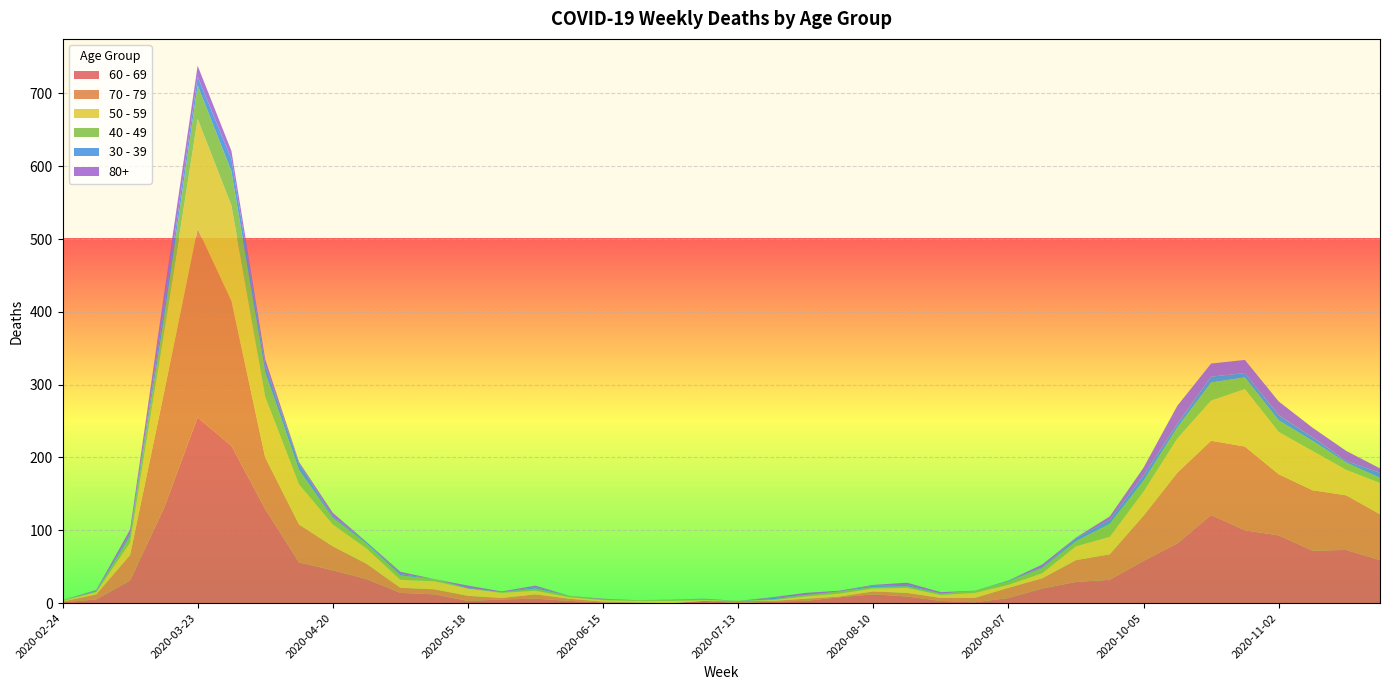

Reading left to right, transcribe all the data shown in this chart.

60 - 69: 2020-02-24=1	2020-03-02=5	2020-03-09=31	2020-03-16=130	2020-03-23=255	2020-03-30=216	2020-04-06=129	2020-04-13=56	2020-04-20=45	2020-04-27=33	2020-05-04=14	2020-05-11=12	2020-05-18=3	2020-05-25=5	2020-06-01=6	2020-06-08=3	2020-06-15=1	2020-06-22=0	2020-06-29=0	2020-07-06=3	2020-07-13=0	2020-07-20=2	2020-07-27=3	2020-08-03=8	2020-08-10=12	2020-08-17=9	2020-08-24=3	2020-08-31=1	2020-09-07=7	2020-09-14=20	2020-09-21=29	2020-09-28=32	2020-10-05=58	2020-10-12=82	2020-10-19=121	2020-10-26=100	2020-11-02=93	2020-11-09=72	2020-11-16=73	2020-11-23=59
70 - 79: 2020-02-24=1	2020-03-02=7	2020-03-09=35	2020-03-16=158	2020-03-23=259	2020-03-30=199	2020-04-06=71	2020-04-13=52	2020-04-20=33	2020-04-27=21	2020-05-04=7	2020-05-11=7	2020-05-18=7	2020-05-25=2	2020-06-01=6	2020-06-08=3	2020-06-15=1	2020-06-22=1	2020-06-29=0	2020-07-06=0	2020-07-13=3	2020-07-20=1	2020-07-27=3	2020-08-03=1	2020-08-10=4	2020-08-17=5	2020-08-24=4	2020-08-31=6	2020-09-07=14	2020-09-14=14	2020-09-21=30	2020-09-28=35	2020-10-05=62	2020-10-12=97	2020-10-19=102	2020-10-26=115	2020-11-02=84	2020-11-09=83	2020-11-16=75	2020-11-23=63
50 - 59: 2020-02-24=1	2020-03-02=3	2020-03-09=17	2020-03-16=81	2020-03-23=151	2020-03-30=131	2020-04-06=83	2020-04-13=55	2020-04-20=30	2020-04-27=21	2020-05-04=11	2020-05-11=11	2020-05-18=10	2020-05-25=7	2020-06-01=5	2020-06-08=2	2020-06-15=2	2020-06-22=2	2020-06-29=3	2020-07-06=1	2020-07-13=0	2020-07-20=1	2020-07-27=3	2020-08-03=4	2020-08-10=4	2020-08-17=7	2020-08-24=4	2020-08-31=7	2020-09-07=4	2020-09-14=7	2020-09-21=19	2020-09-28=24	2020-10-05=33	2020-10-12=47	2020-10-19=55	2020-10-26=79	2020-11-02=58	2020-11-09=54	2020-11-16=35	2020-11-23=43
40 - 49: 2020-02-24=1	2020-03-02=1	2020-03-09=9	2020-03-16=21	2020-03-23=46	2020-03-30=47	2020-04-06=34	2020-04-13=20	2020-04-20=9	2020-04-27=7	2020-05-04=6	2020-05-11=3	2020-05-18=0	2020-05-25=1	2020-06-01=3	2020-06-08=2	2020-06-15=1	2020-06-22=1	2020-06-29=2	2020-07-06=1	2020-07-13=0	2020-07-20=1	2020-07-27=2	2020-08-03=3	2020-08-10=2	2020-08-17=2	2020-08-24=2	2020-08-31=3	2020-09-07=5	2020-09-14=7	2020-09-21=7	2020-09-28=18	2020-10-05=15	2020-10-12=15	2020-10-19=25	2020-10-26=16	2020-11-02=16	2020-11-09=14	2020-11-16=10	2020-11-23=7
30 - 39: 2020-02-24=0	2020-03-02=1	2020-03-09=3	2020-03-16=12	2020-03-23=12	2020-03-30=17	2020-04-06=10	2020-04-13=9	2020-04-20=2	2020-04-27=2	2020-05-04=2	2020-05-11=0	2020-05-18=1	2020-05-25=0	2020-06-01=2	2020-06-08=0	2020-06-15=0	2020-06-22=0	2020-06-29=0	2020-07-06=1	2020-07-13=0	2020-07-20=2	2020-07-27=0	2020-08-03=0	2020-08-10=2	2020-08-17=2	2020-08-24=0	2020-08-31=0	2020-09-07=1	2020-09-14=1	2020-09-21=4	2020-09-28=5	2020-10-05=7	2020-10-12=5	2020-10-19=8	2020-10-26=6	2020-11-02=7	2020-11-09=5	2020-11-16=2	2020-11-23=7
80+: 2020-02-24=0	2020-03-02=1	2020-03-09=6	2020-03-16=21	2020-03-23=15	2020-03-30=11	2020-04-06=8	2020-04-13=2	2020-04-20=5	2020-04-27=0	2020-05-04=3	2020-05-11=0	2020-05-18=3	2020-05-25=1	2020-06-01=2	2020-06-08=0	2020-06-15=1	2020-06-22=0	2020-06-29=0	2020-07-06=0	2020-07-13=0	2020-07-20=1	2020-07-27=3	2020-08-03=1	2020-08-10=1	2020-08-17=3	2020-08-24=2	2020-08-31=0	2020-09-07=0	2020-09-14=4	2020-09-21=1	2020-09-28=5	2020-10-05=11	2020-10-12=25	2020-10-19=18	2020-10-26=18	2020-11-02=19	2020-11-09=13	2020-11-16=14	2020-11-23=6